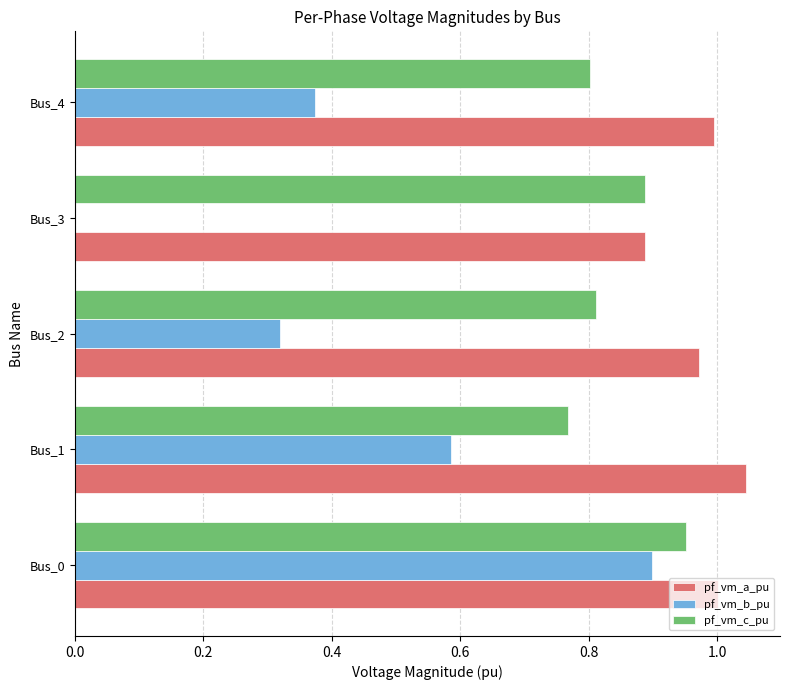

Is it true that pf_vm_c_pu equals 0.8 at Bus_1?

True